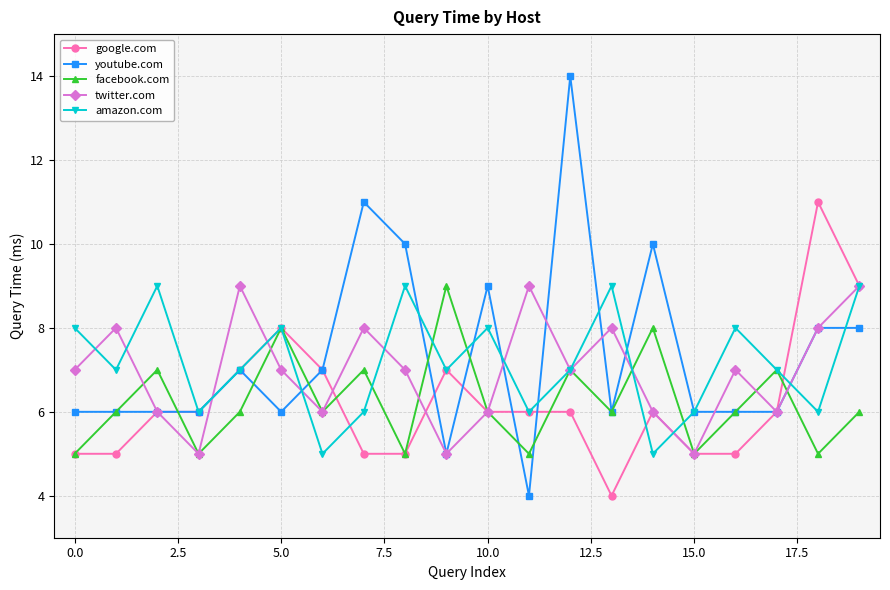

Count the number of data series in this chart.

5